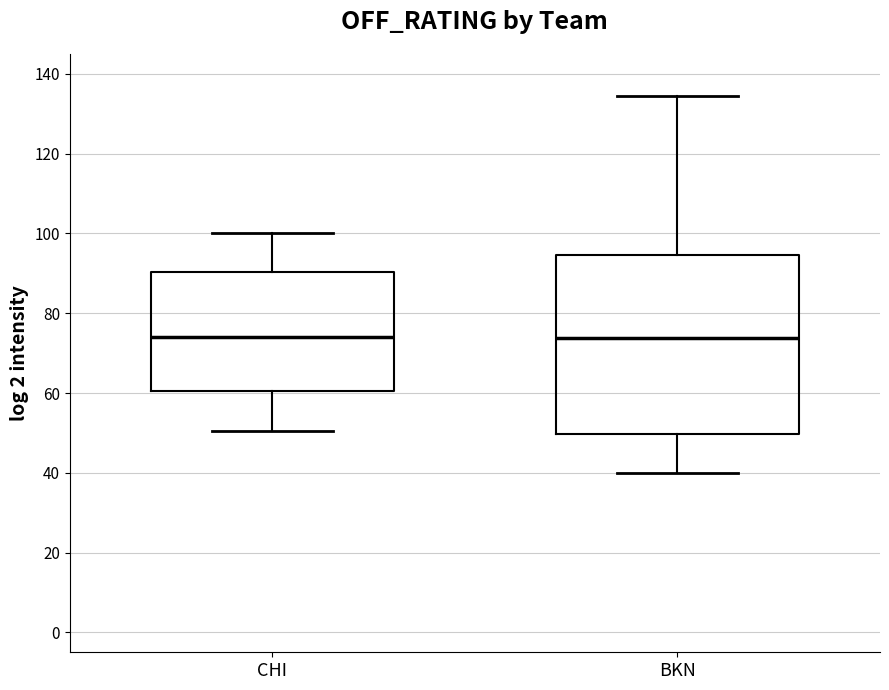

Comparing the boxes themselves (not the whiskers), which one is the tallest?

BKN